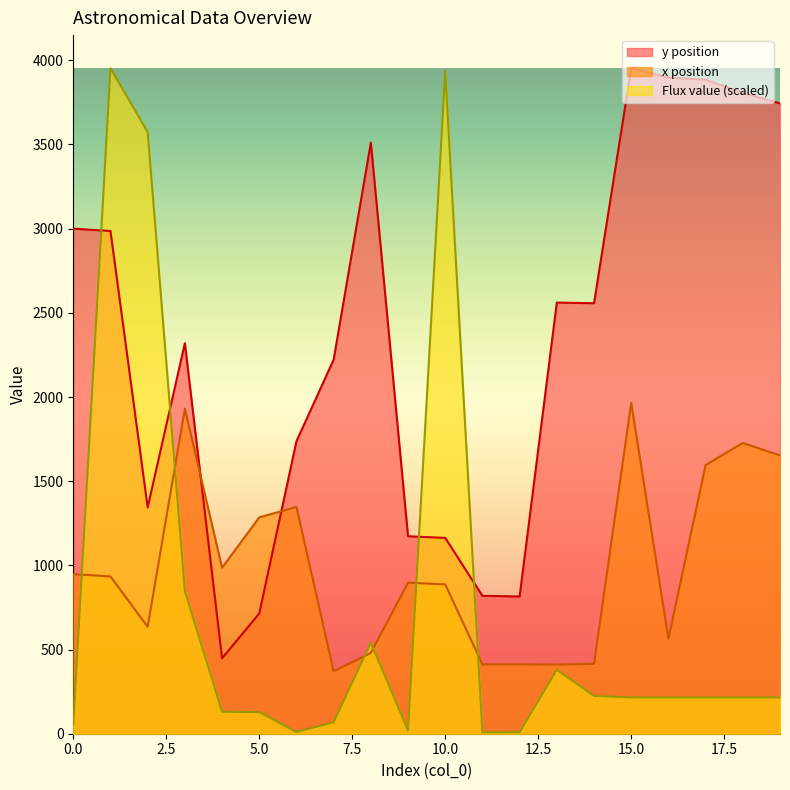

The value of x position at 9 is 897.0. True or false?

True